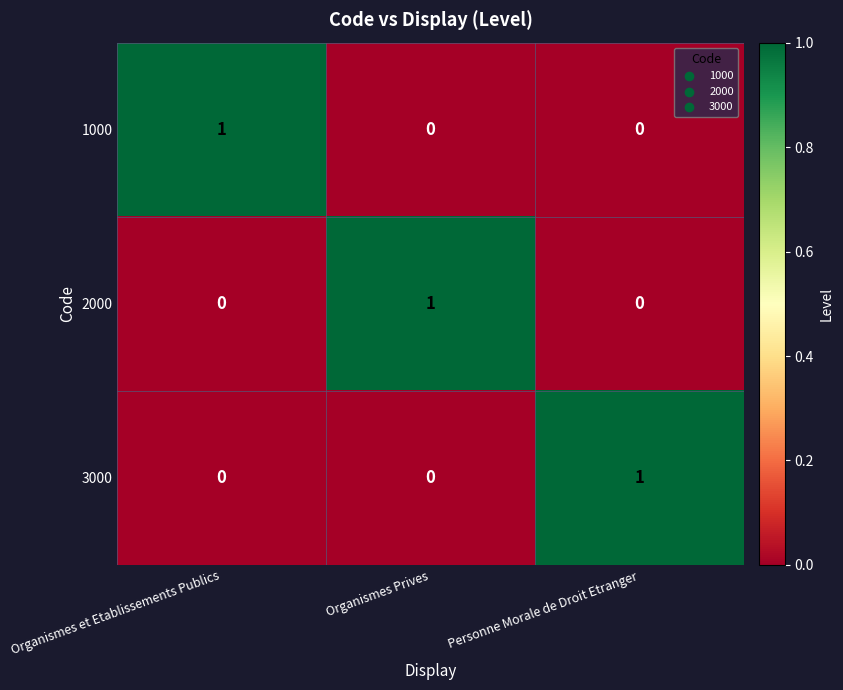

Reading left to right, transcribe all the data shown in this chart.

1000: 1	0	0
2000: 0	1	0
3000: 0	0	1